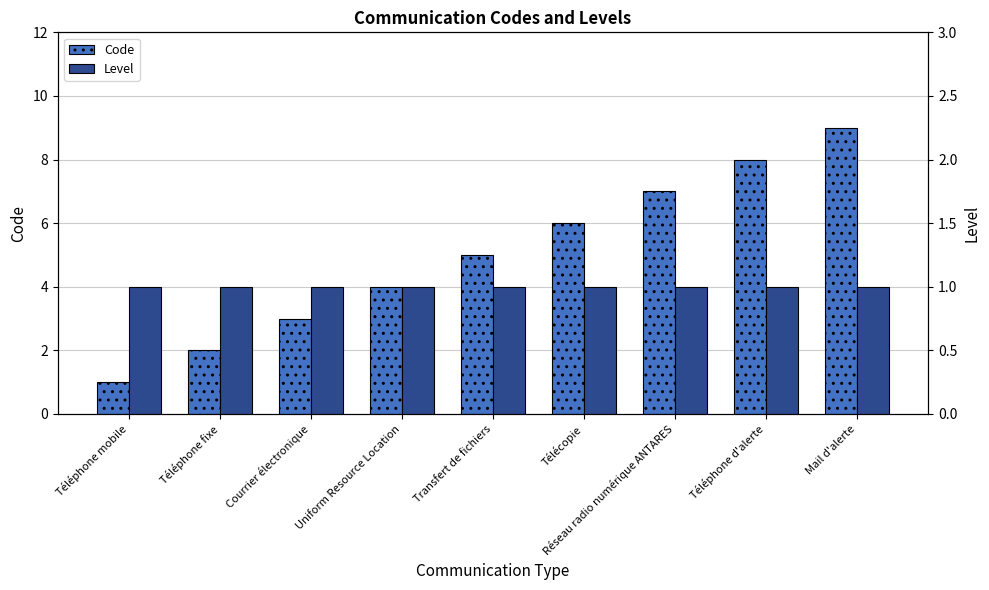

Is the value of Level at Mail d'alerte greater than the value of Code at Mail d'alerte?

No